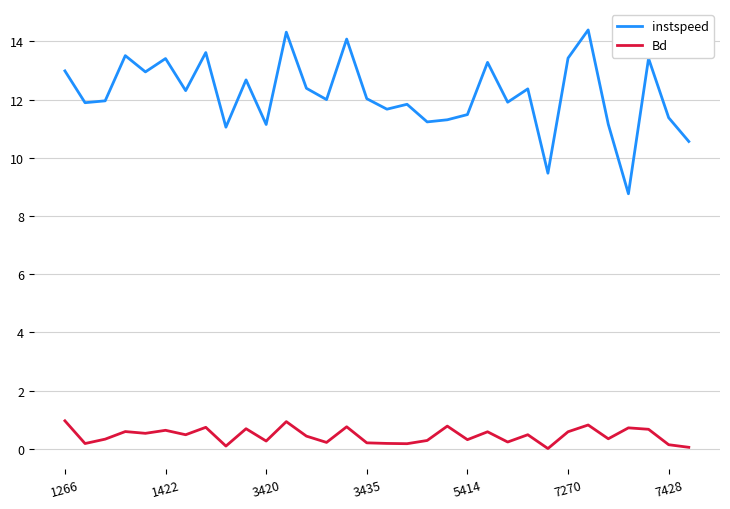

True or false: instspeed and Bd intersect in this chart.

False